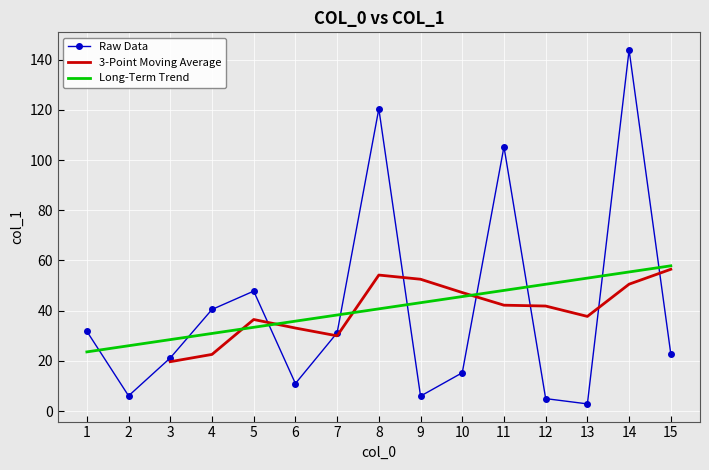

What is the value of the 11th point from the left?

105.3